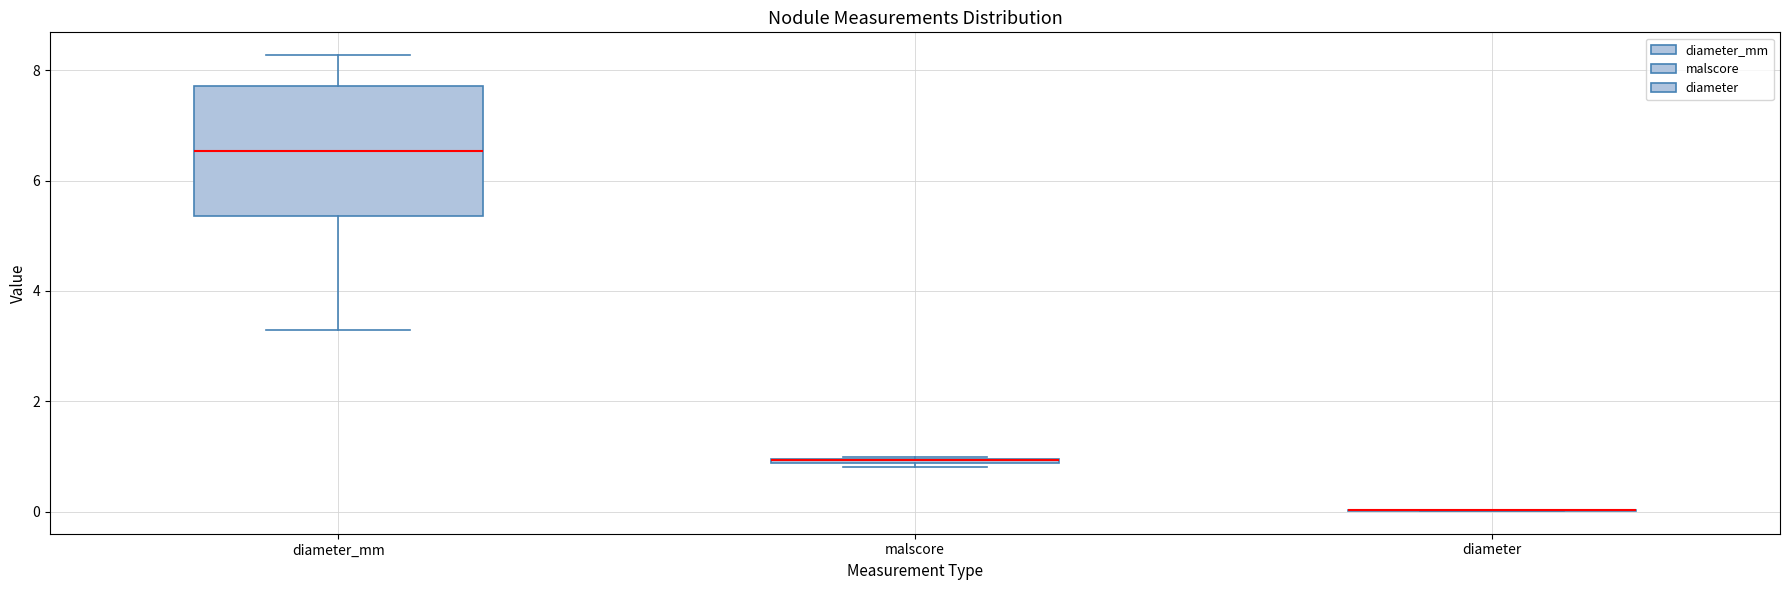

Comparing the boxes themselves (not the whiskers), which one is the tallest?

diameter_mm